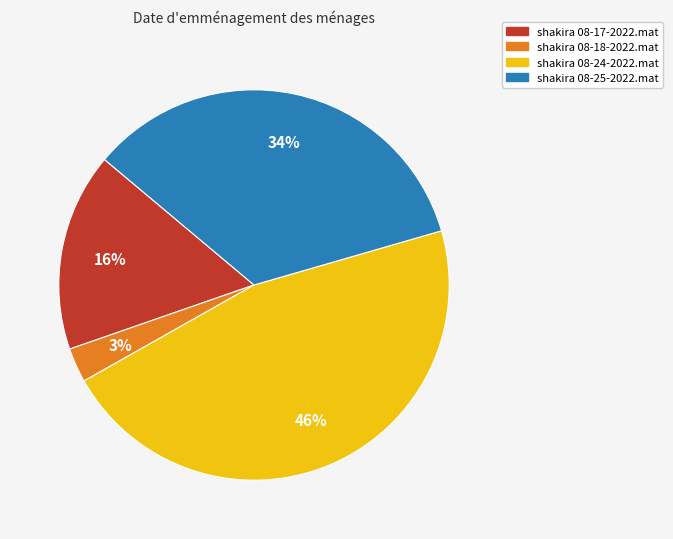

Rank the categories by value from lowest to highest.

shakira 08-18-2022.mat, shakira 08-17-2022.mat, shakira 08-25-2022.mat, shakira 08-24-2022.mat